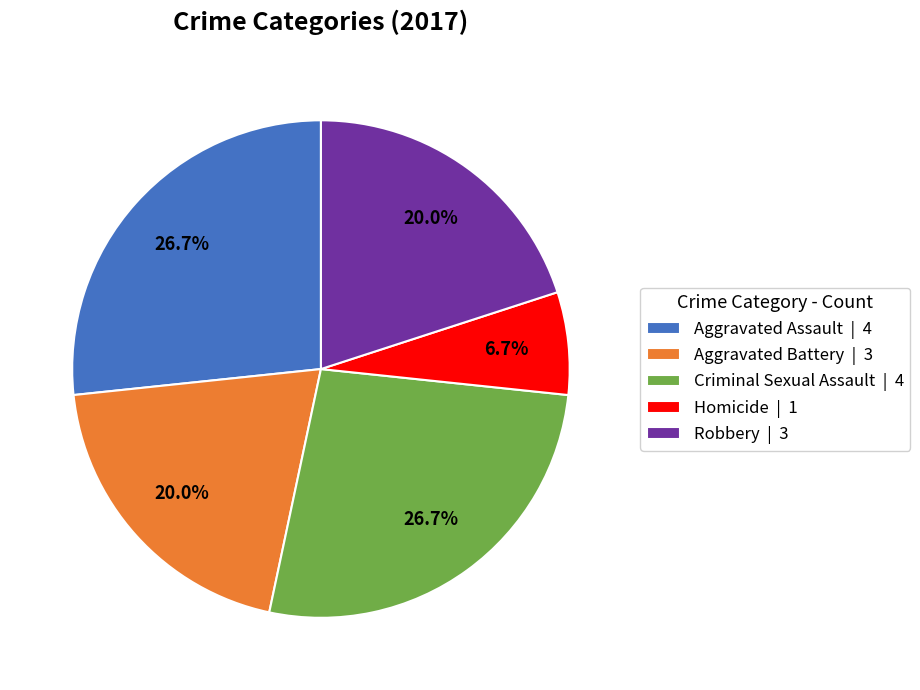

What portion of the pie excludes Aggravated Assault | 4?

73.3%